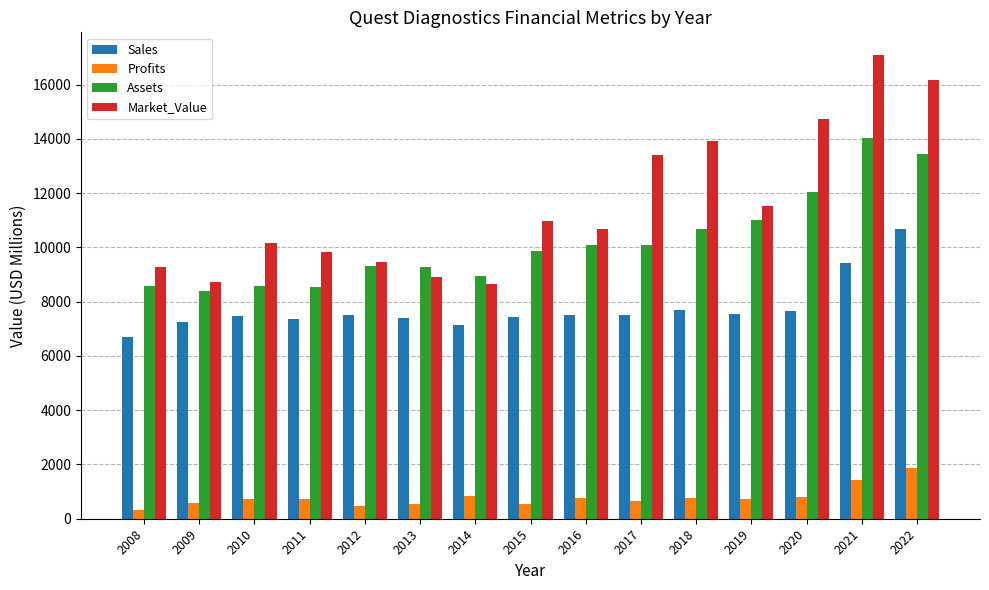

How many bars are there in each group?

4